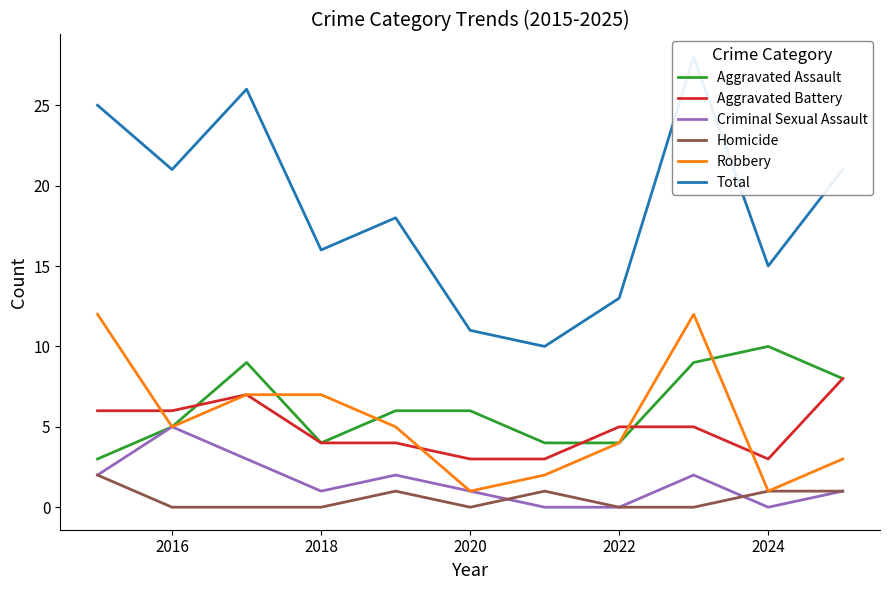

How many positive values does the Criminal Sexual Assault series have?

8